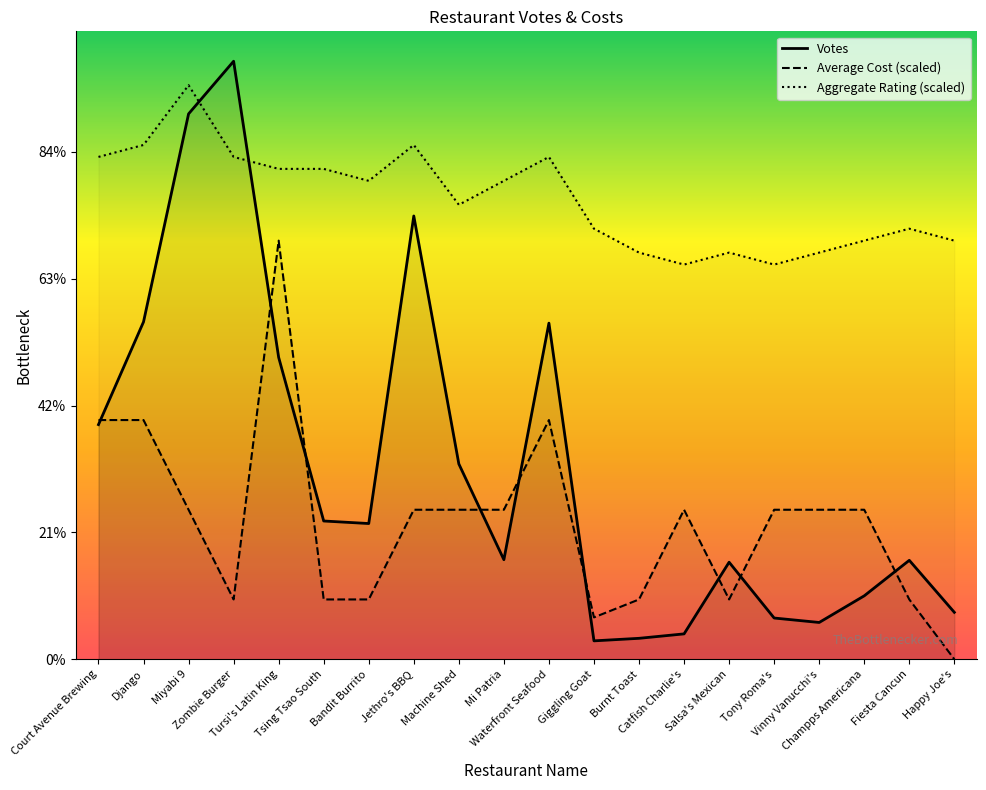

At how many categories does at least one series exceed 332?

20